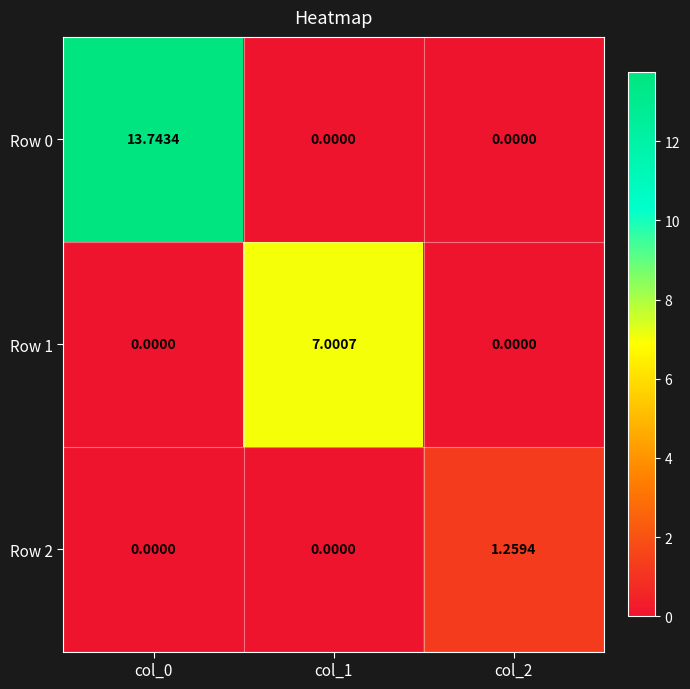

Is the value of Row 1 at col_1 greater than the value of Row 2 at col_1?

Yes